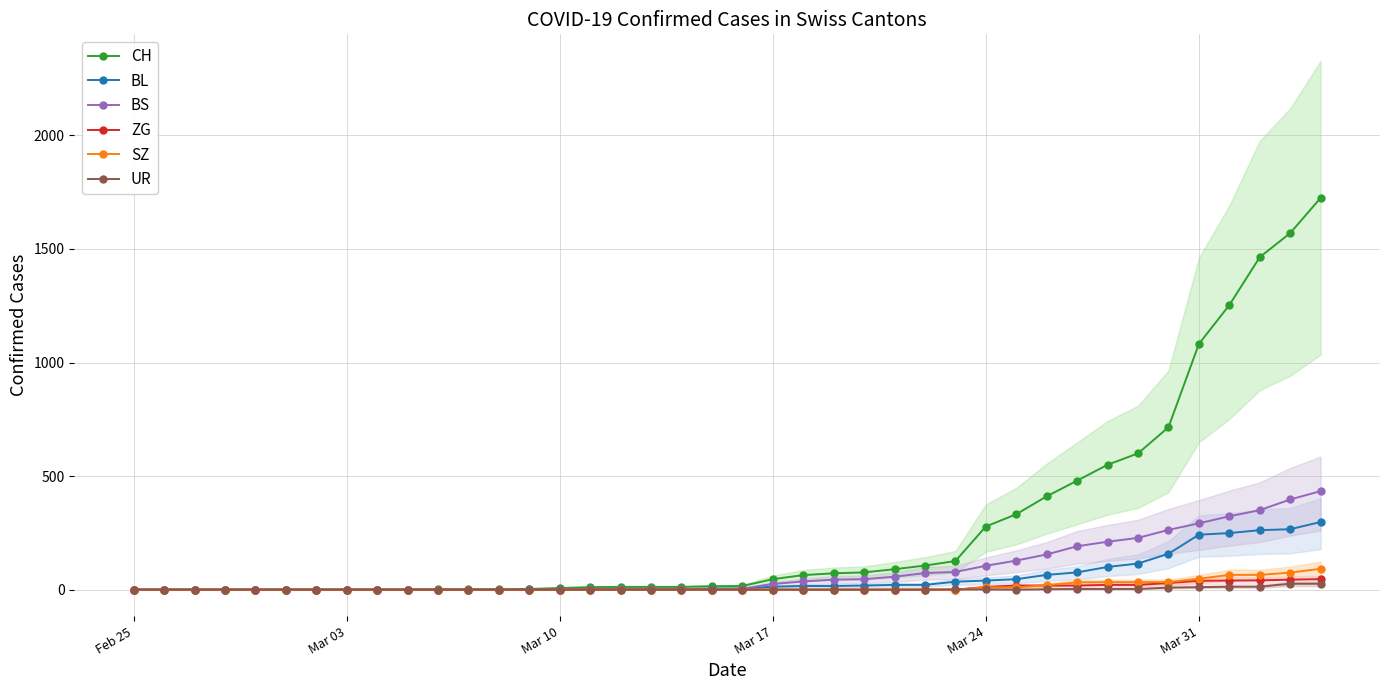

True or false: ZG has more than 0 interior local peaks.

False